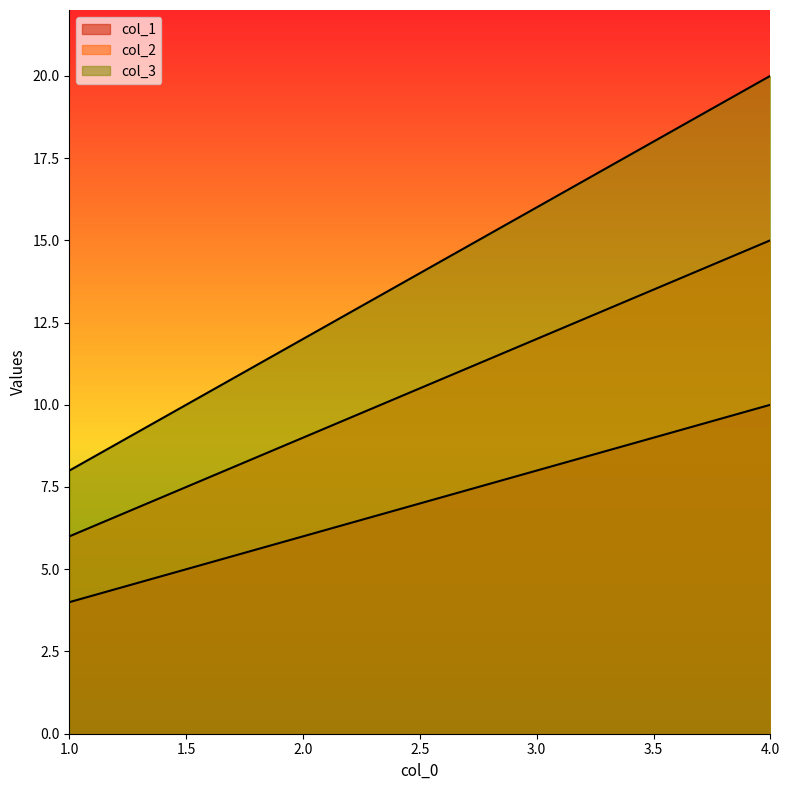

List the series in order of their overall mean, lowest first.

col_1, col_2, col_3